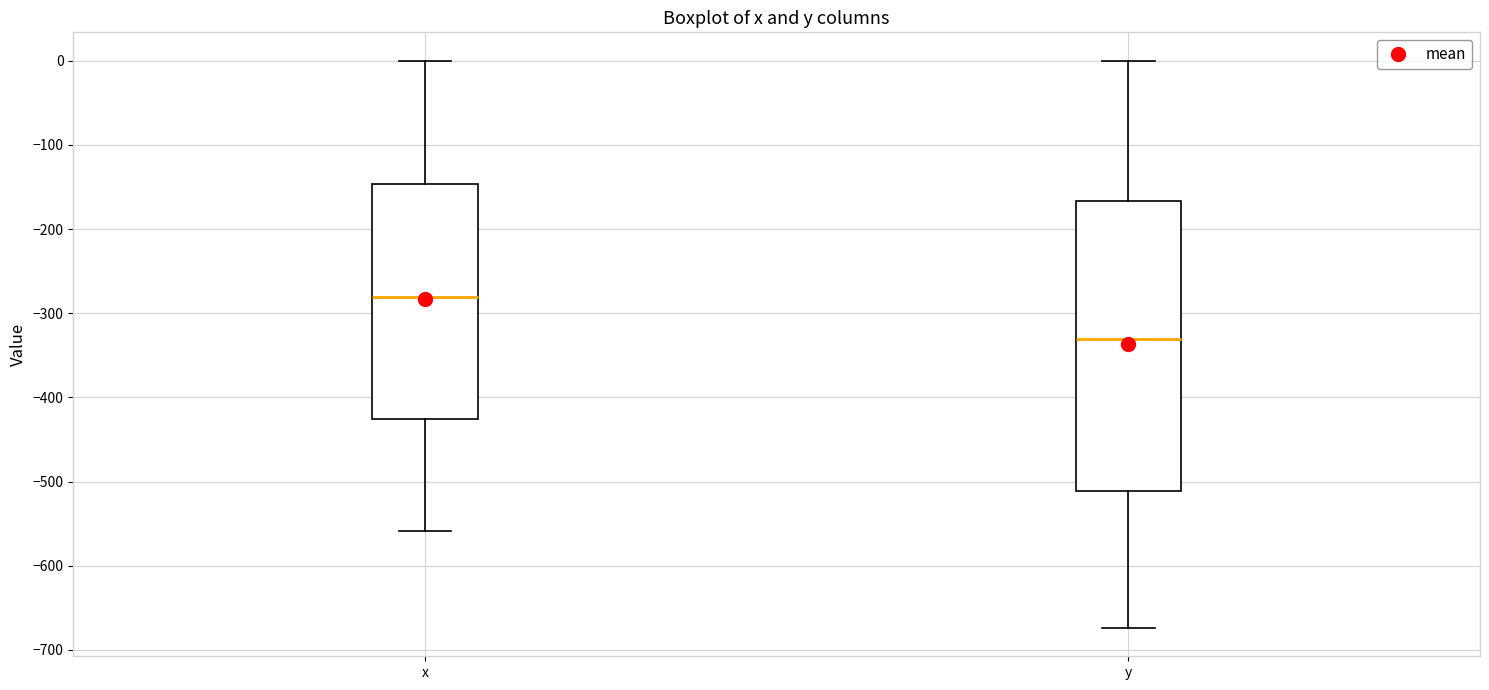

Which box has the highest median line?

x